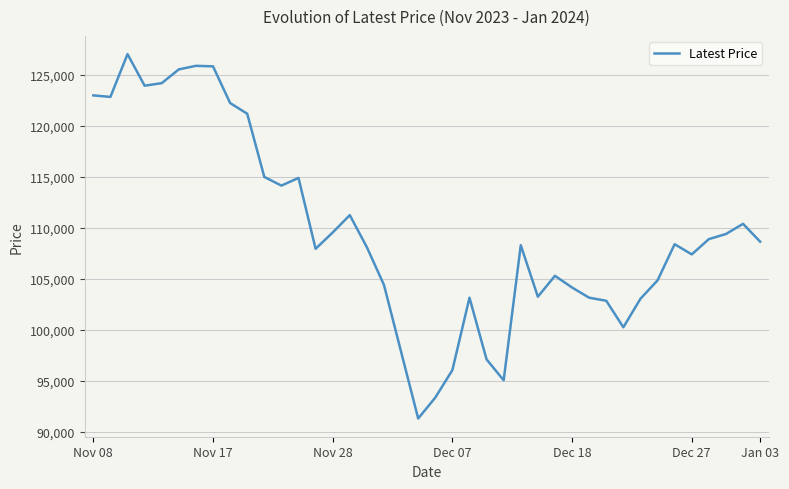

What is the smallest value displayed?

91300